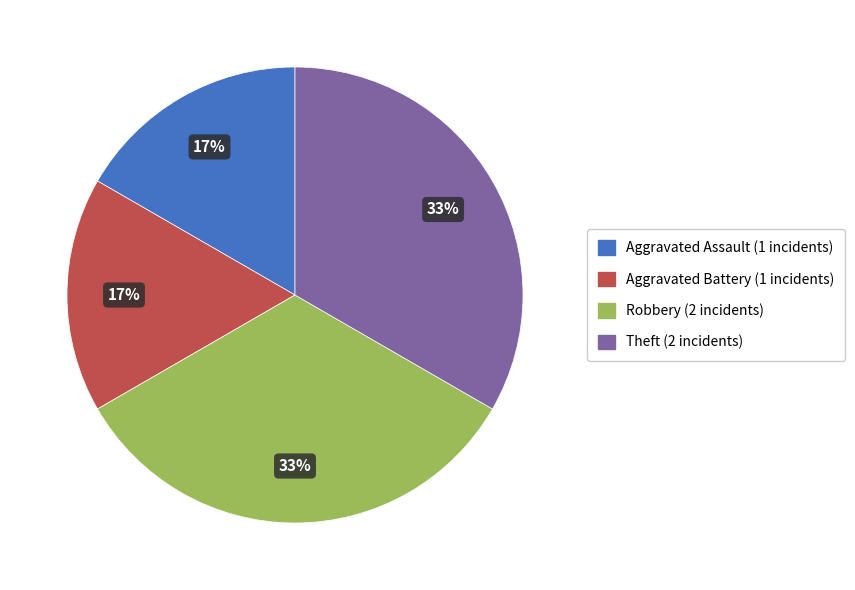

How many segments does this pie chart have?

4